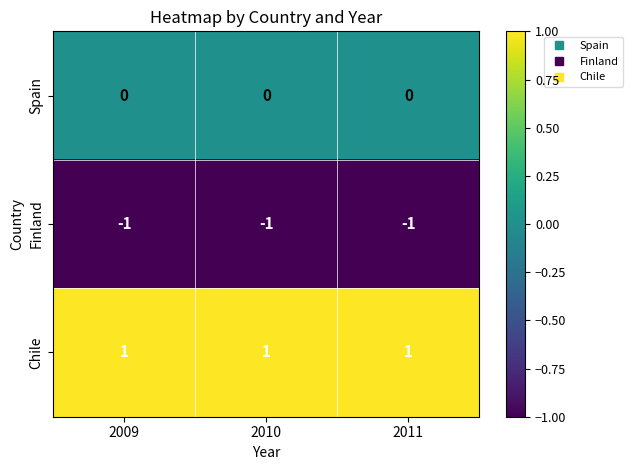

What is the spread (max minus min) of values at 2009?

2